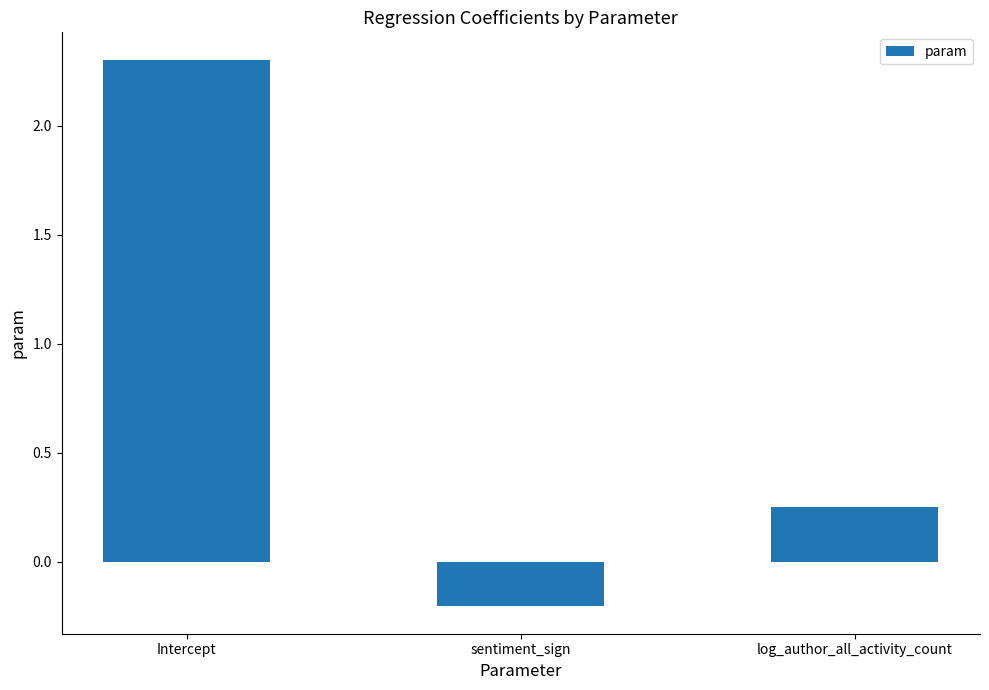

What is the change in value from sentiment_sign to log_author_all_activity_count?

+0.5